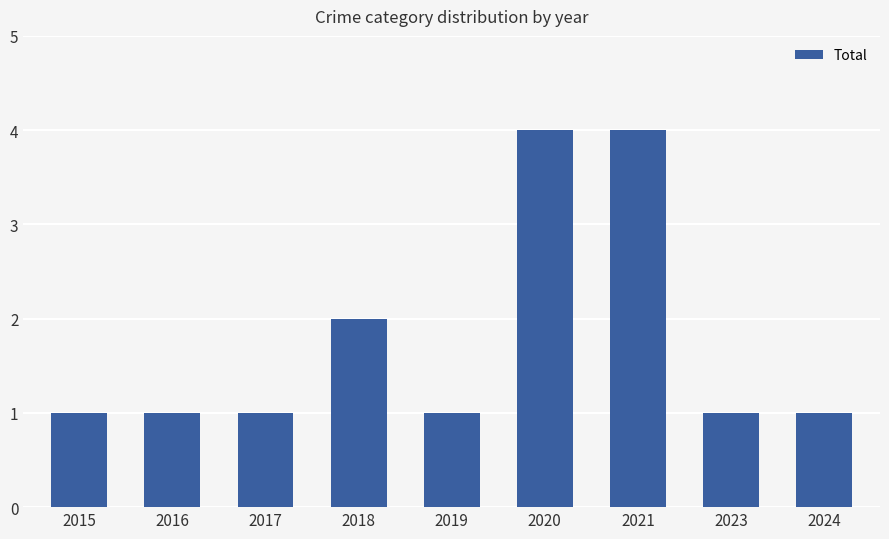

What is the difference between the values at 2020 and 2019?

3